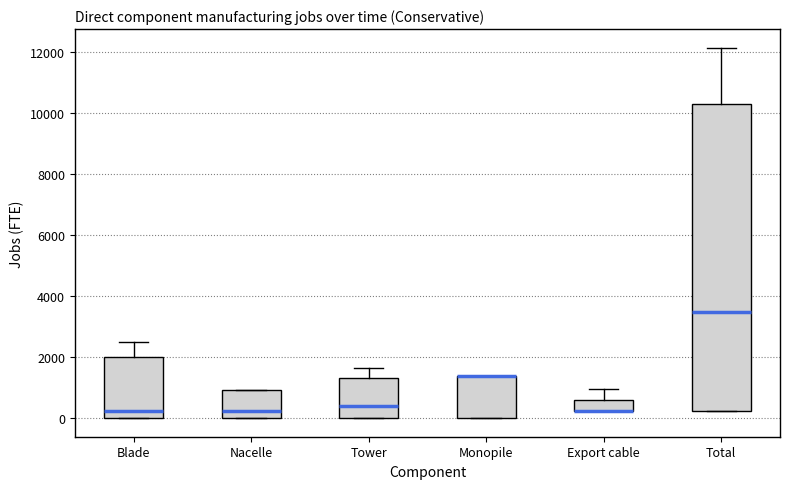

Reading left to right, transcribe this box plot: for each box, give where its median line is, the range the box spans, and where its two whiskers end, as read against the y-axis. The values are not printed on the chart, so give them approximately, as read against the axis.

Blade: median 200, box 0 to 2000, whiskers 0 to 2400
Nacelle: median 200, box 0 to 1000, whiskers 0 to 1000
Tower: median 400, box 0 to 1400, whiskers 0 to 1600
Monopile: median 1400 (drawn on the box's upper edge), box 0 to 1400, whiskers 0 to 1400
Export cable: median 200 (drawn on the box's lower edge), box 200 to 600, whiskers 200 to 1000
Total: median 3400, box 200 to 10200, whiskers 200 to 12200